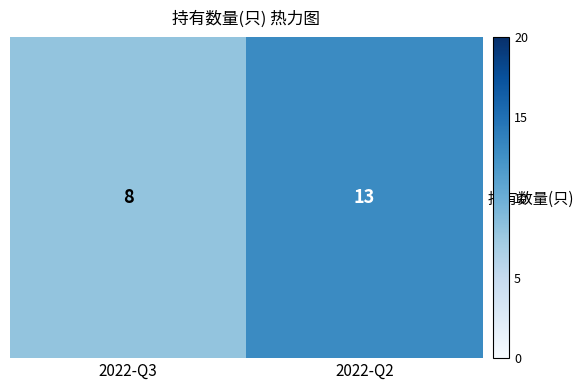

Reading left to right, what are all the values shown in this chart?

2022-Q3=8	2022-Q2=13